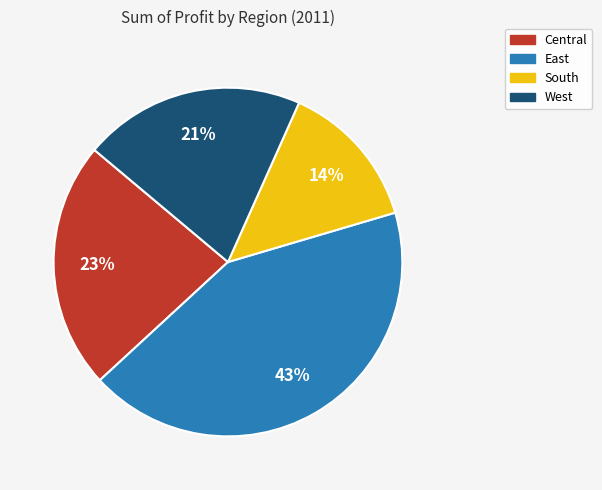

Rank the categories by value from highest to lowest.

East, Central, West, South